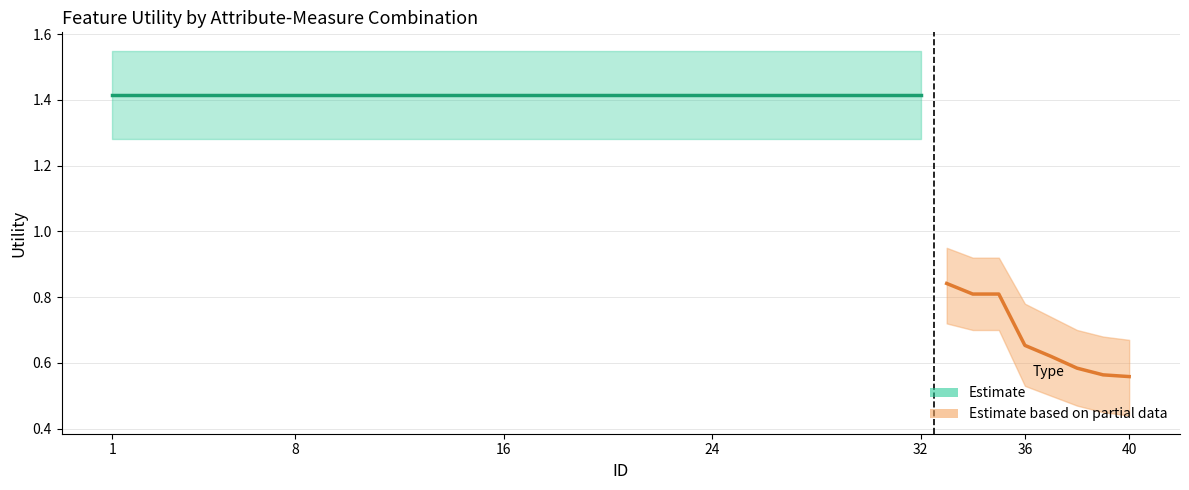

Rank the categories by value from lowest to highest.

40, 39, 38, 37, 36, 34, 35, 33, 1, 2, 3, 4, 5, 6, 7, 8, 9, 10, 11, 12, 13, 14, 15, 16, 17, 18, 19, 20, 21, 22, 23, 24, 25, 26, 27, 28, 29, 30, 31, 32